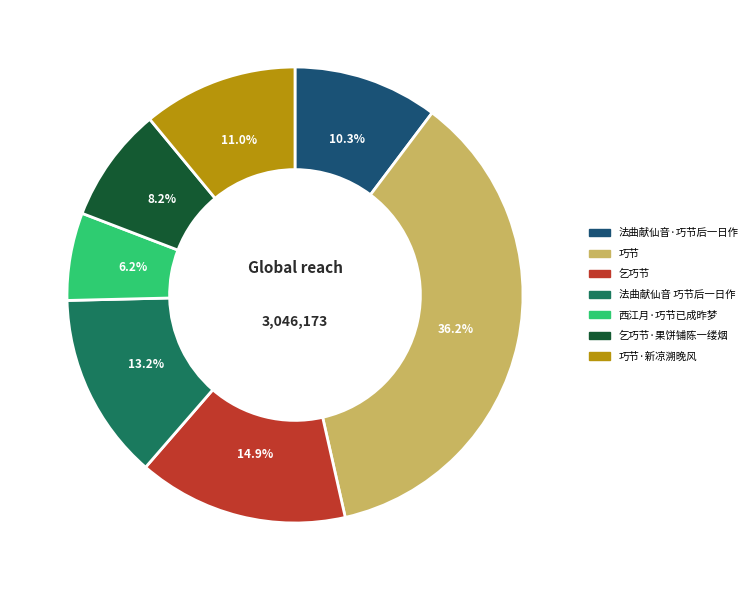

What is the total percentage of 乞巧节·果饼铺陈一缕烟 and 巧节?

44.4%